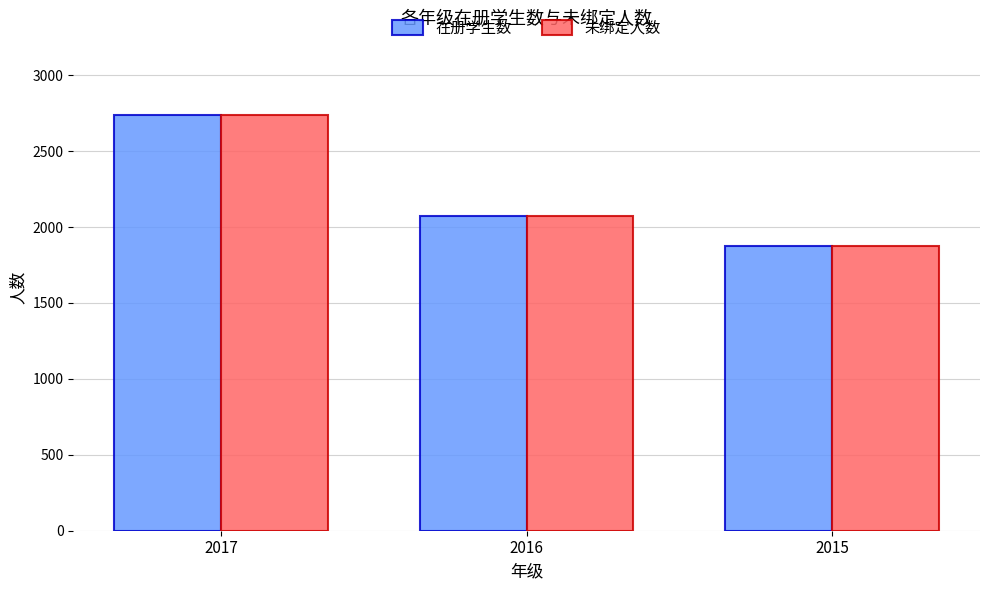

Rank the categories by 在册学生数 value from highest to lowest.

2017, 2016, 2015